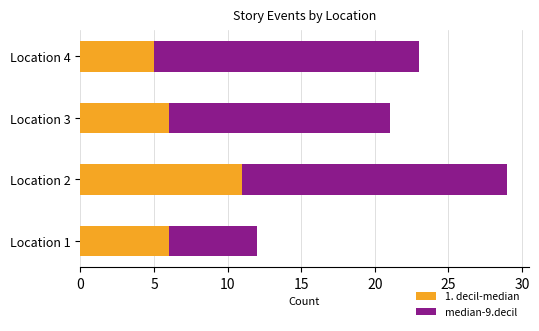

What is the highest value of the 1. decil-median series?

11